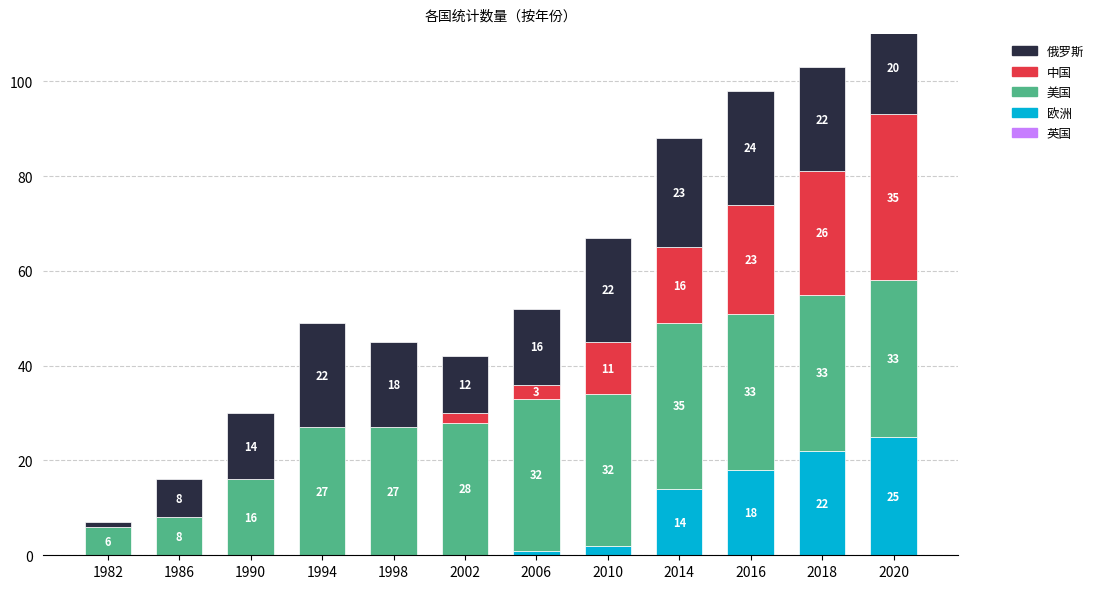

Reading left to right, list all the values displayed in this chart.

英国: 0	0	0	0	0	0	0	0	0	0	0	0
欧洲: 0	0	0	0	0	0	1	2	14	18	22	25
美国: 6	8	16	27	27	28	32	32	35	33	33	33
中国: 0	0	0	0	0	2	3	11	16	23	26	35
俄罗斯: 1	8	14	22	18	12	16	22	23	24	22	20